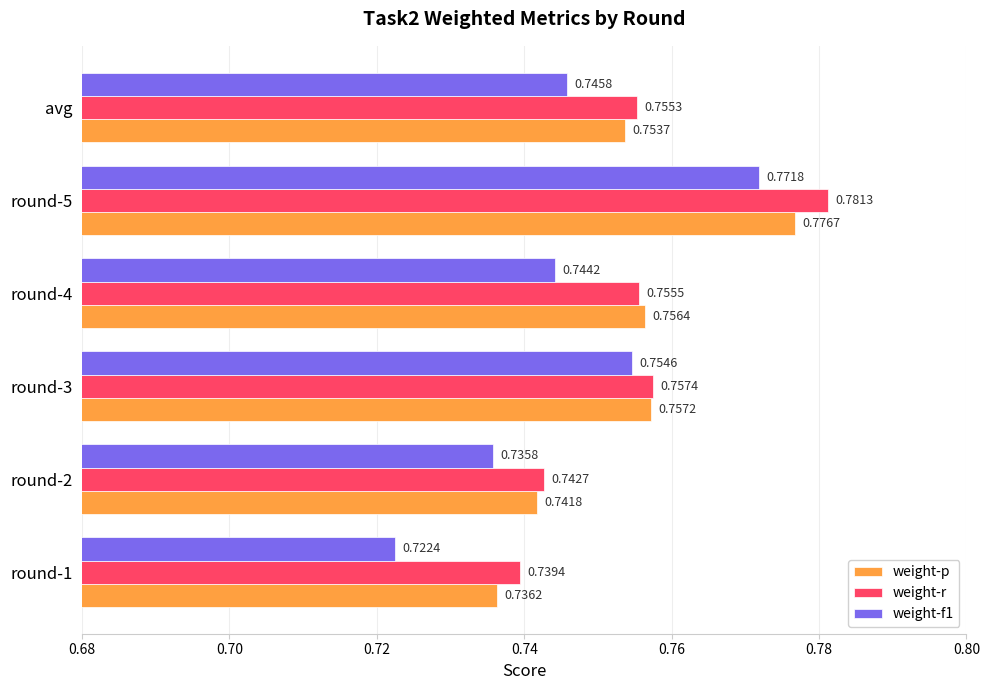

How many distinct data groups are displayed?

3